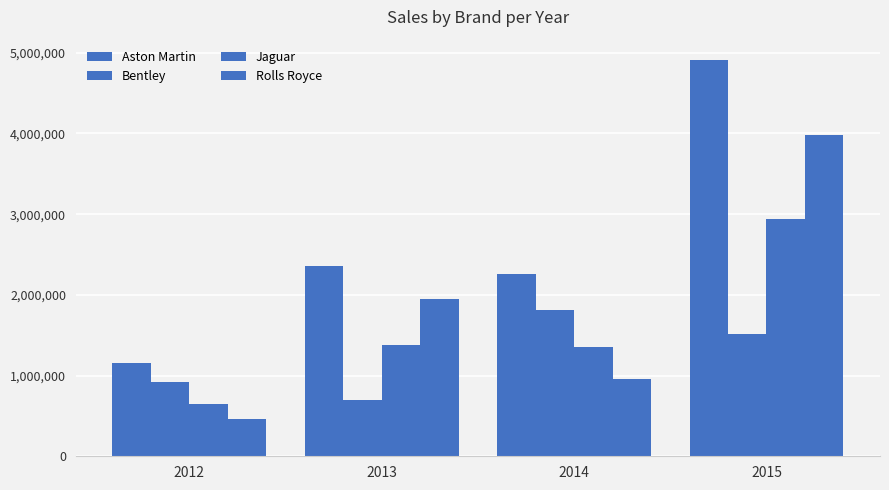

What is the greatest value displayed?

4915940